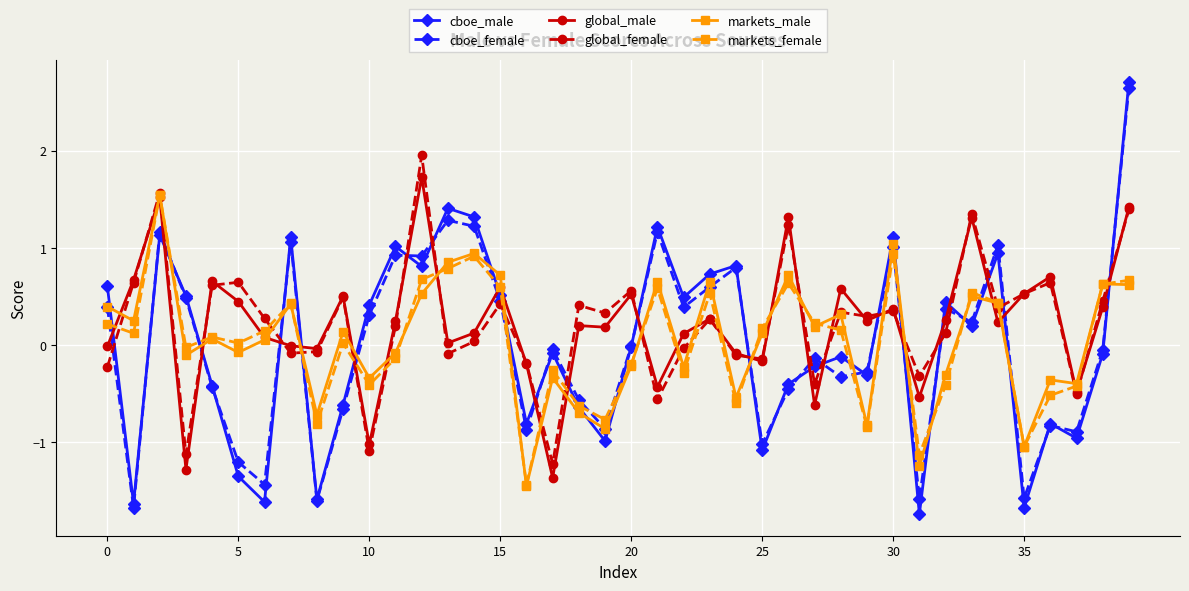

At how many categories does at least one series exceed 2?

1